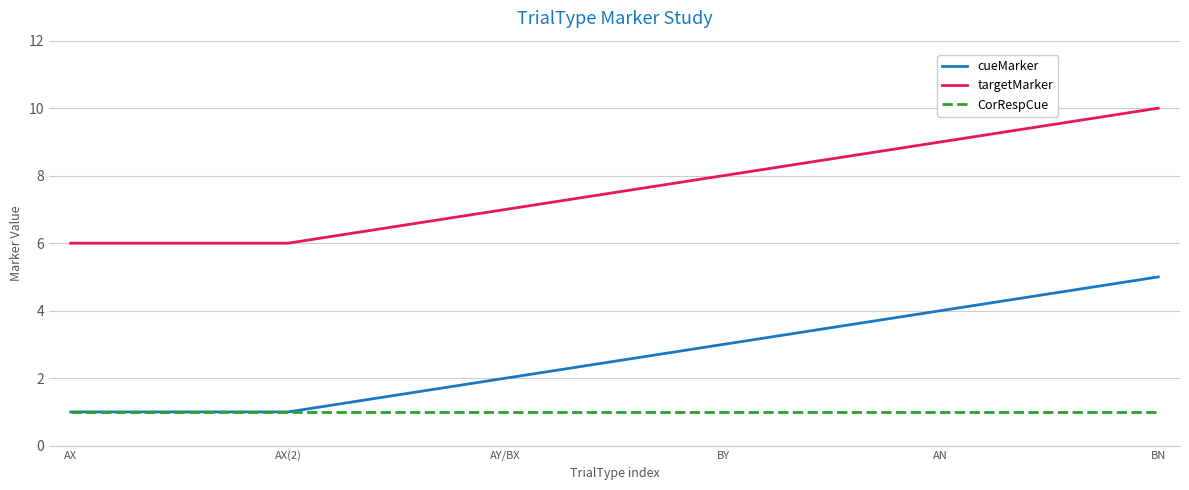

What position from the right is BN?

1